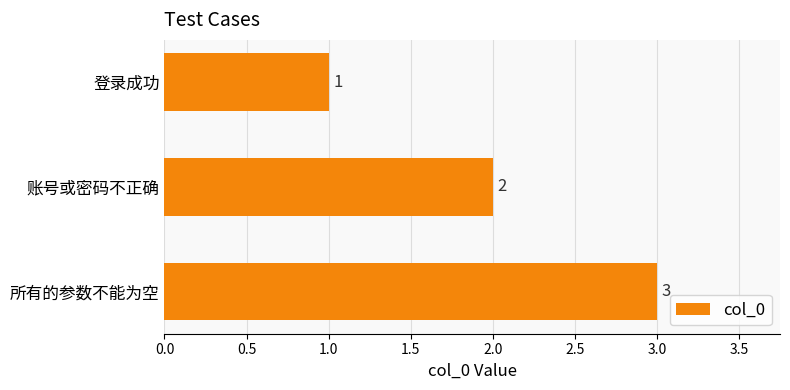

What value does the data have at 所有的参数不能为空?

3